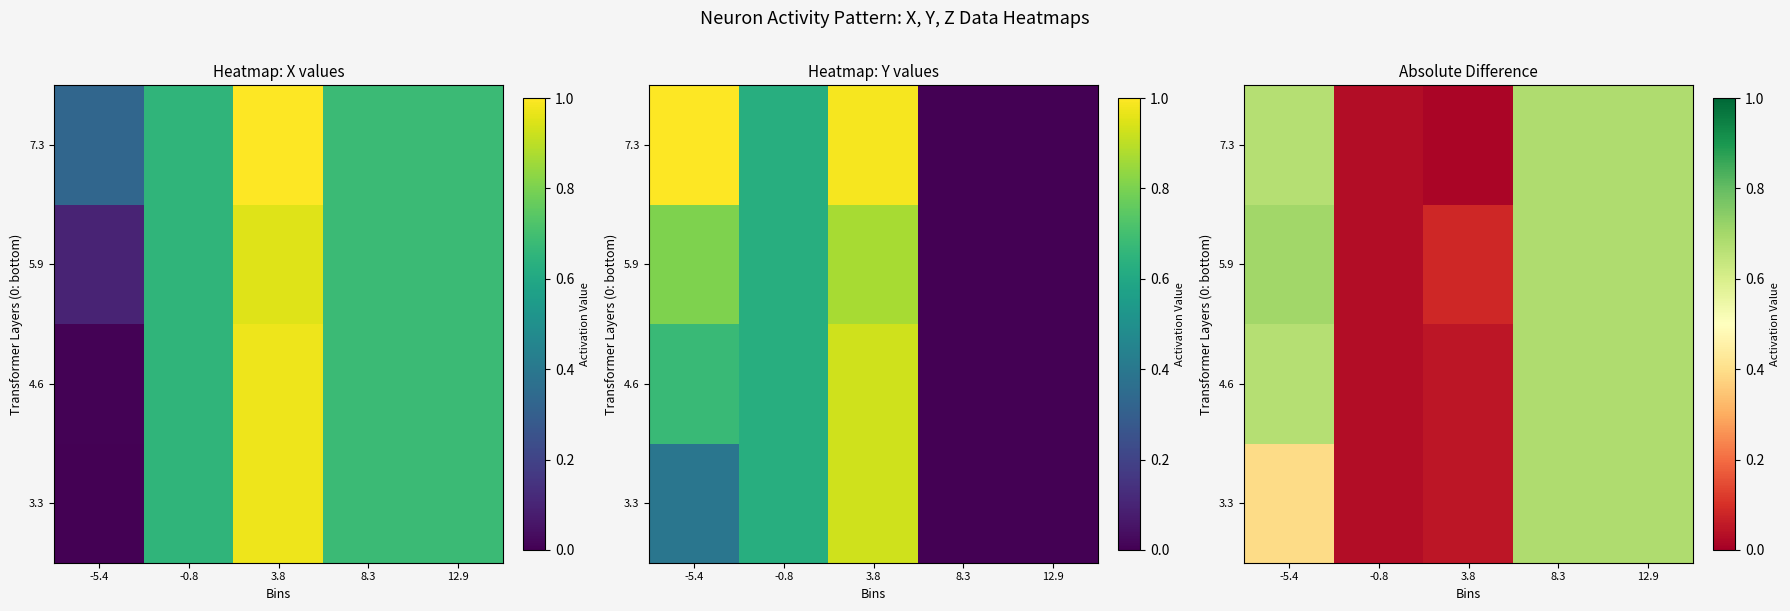

Is it true that 4.6 equals 0.7 at -5.4?

True